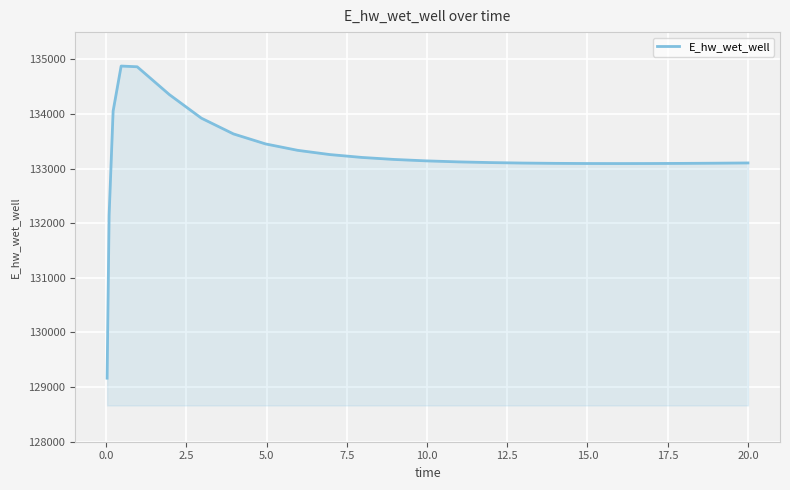

What is the difference between the maximum and minimum values?

5714.9